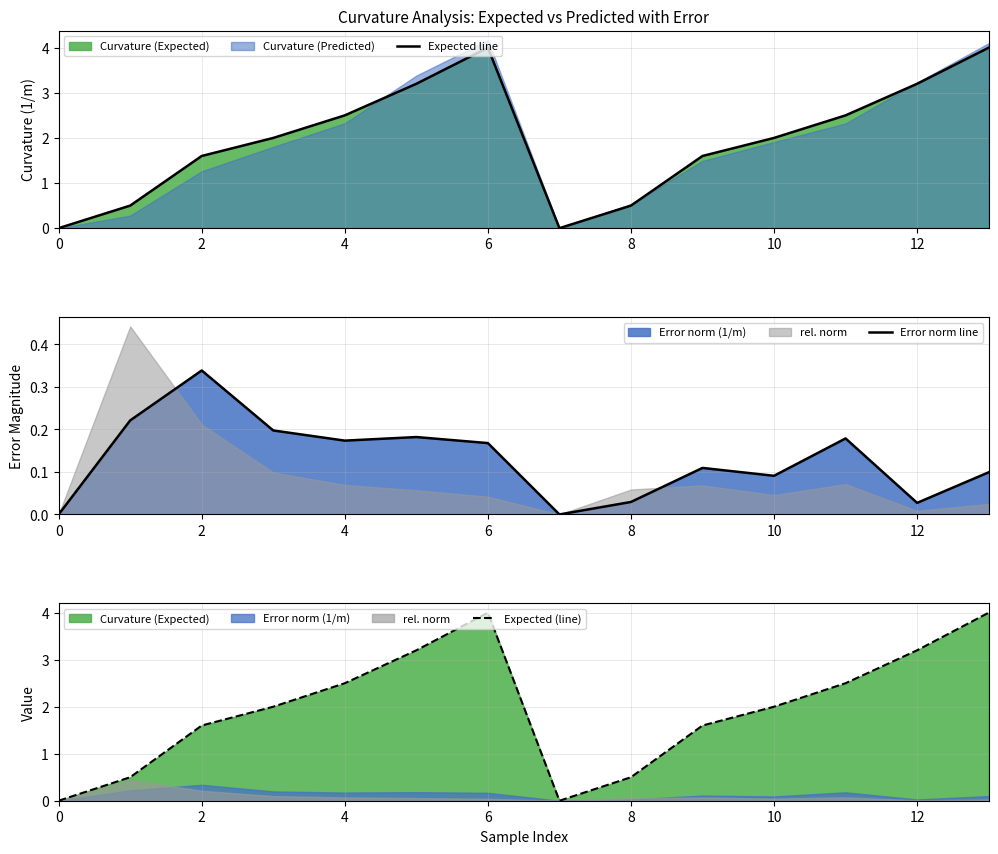

In Expected (line), how many points are lower than both neighbors (excluding endpoints)?

1